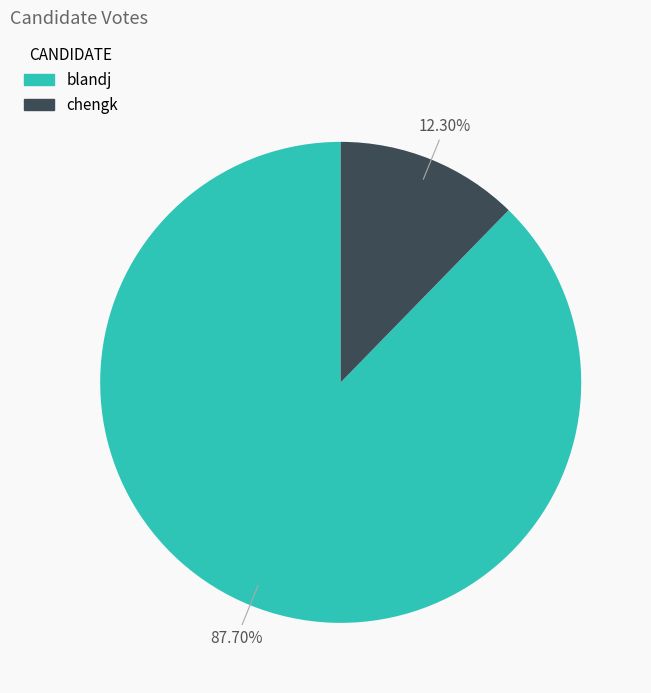

Which slice represents more than half of the pie?

blandj